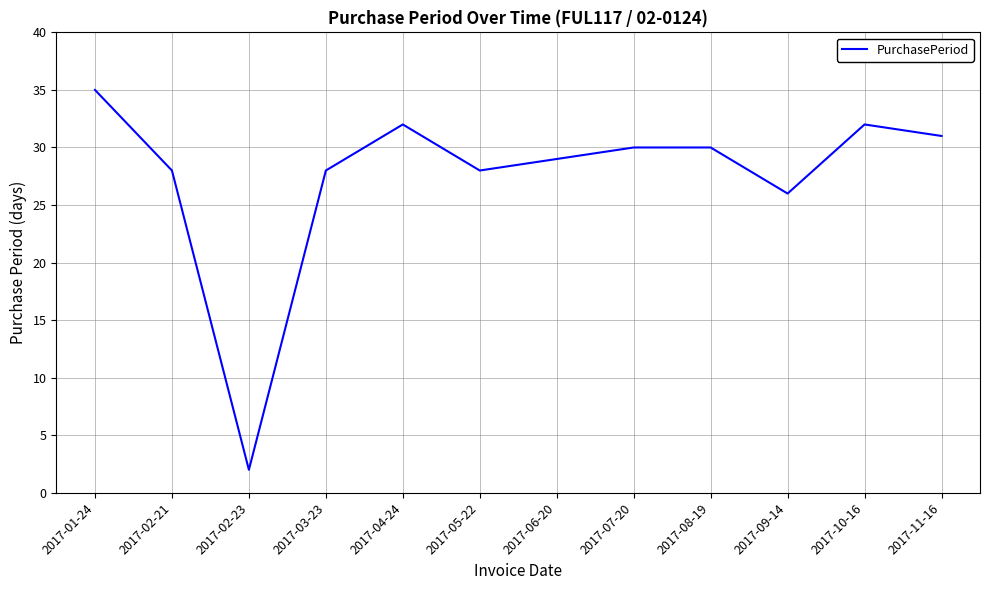

What is the approximate value at 2017-10-16?

32